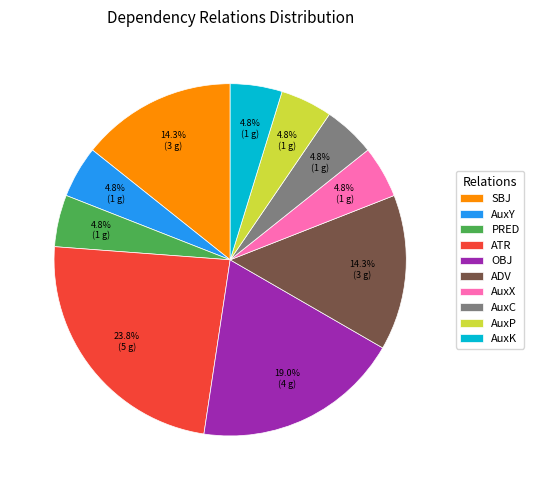

Which has a higher value, ATR or AuxX?

ATR